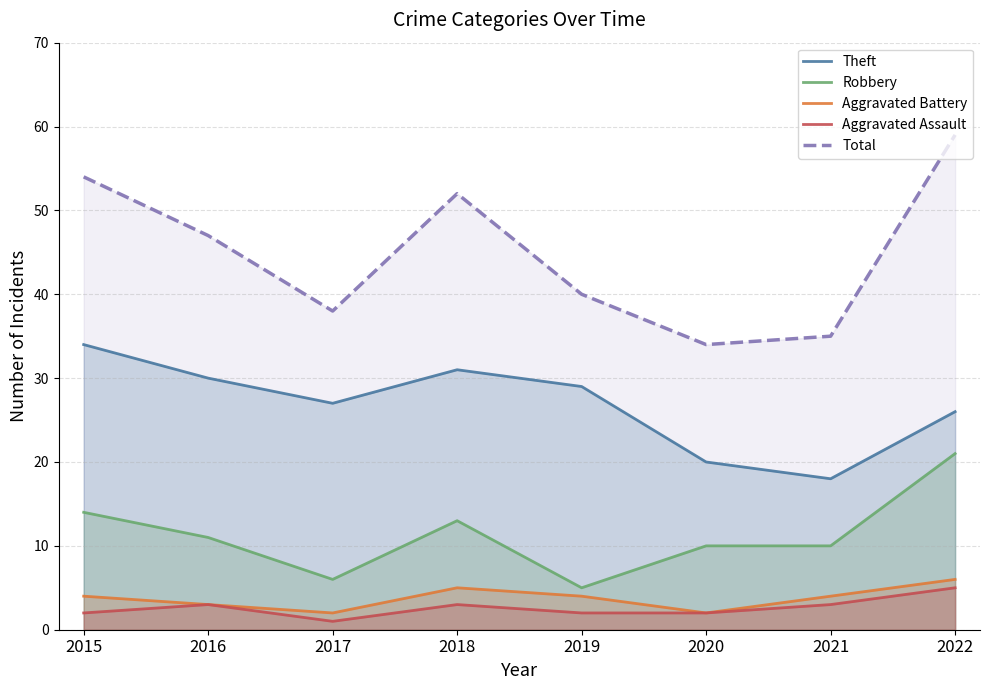

Rank the series at 2015 from highest to lowest value.

Total, Theft, Robbery, Aggravated Battery, Aggravated Assault